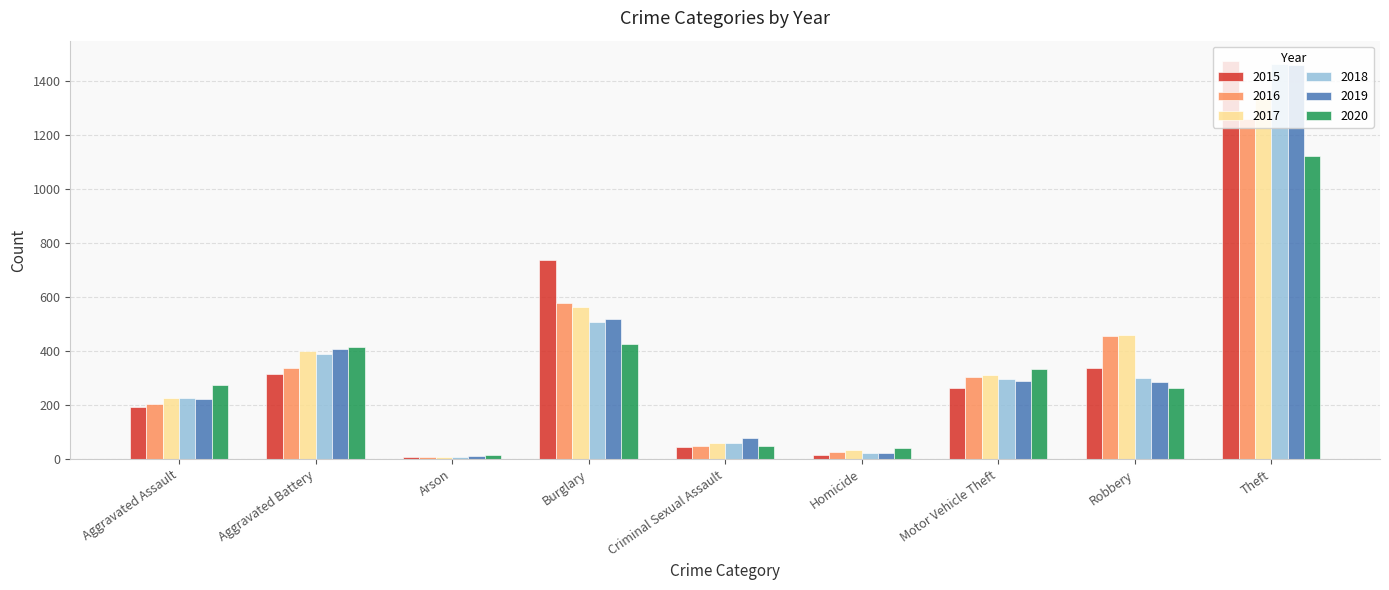

Which category has the highest value in the 2020 series?

Theft